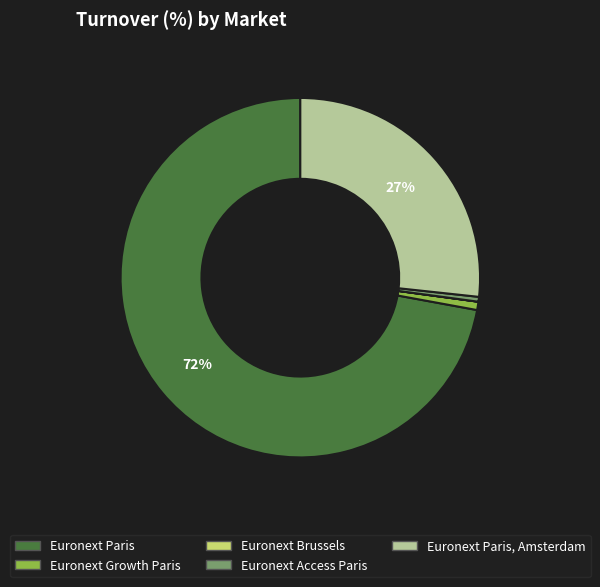

To the nearest percent, what is the average slice percentage?

20%